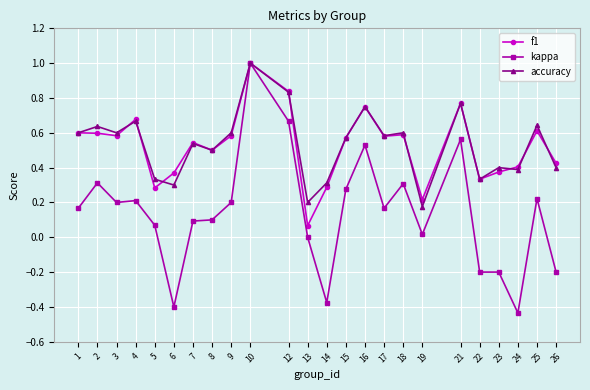

True or false: kappa has a value of -0.4 at 14.

True